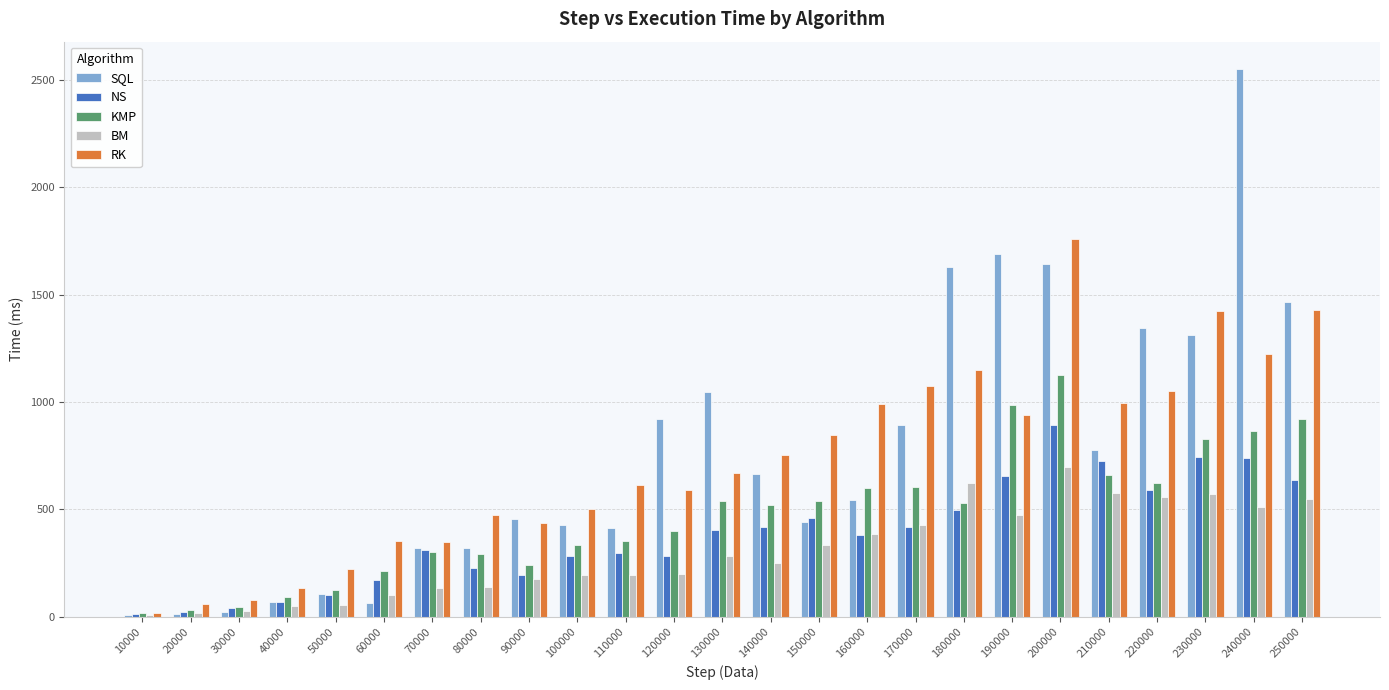

Which series has the largest range (max minus min)?

SQL